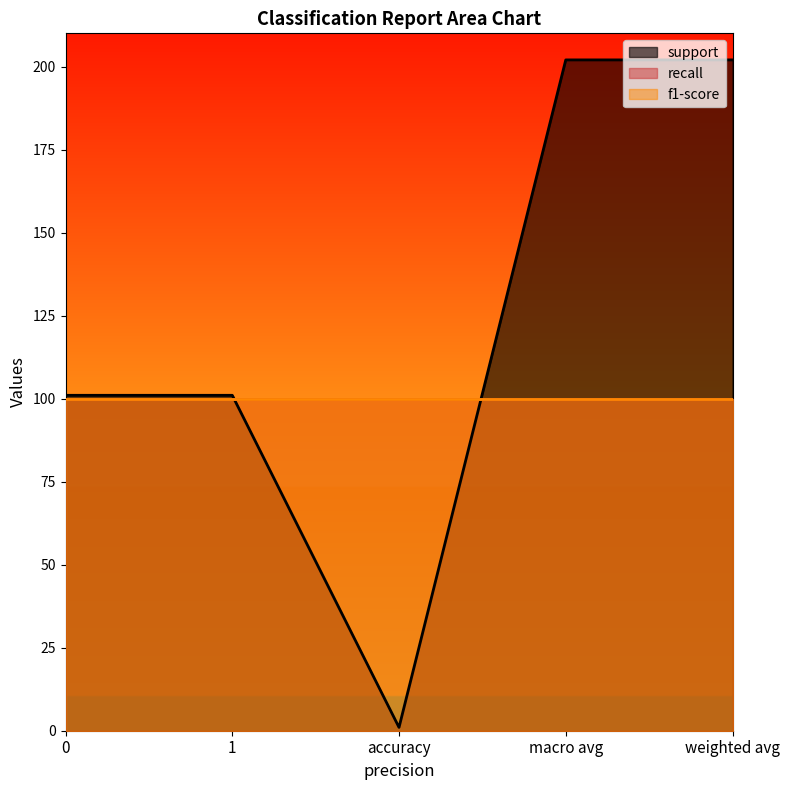

Read the support value at 0, to the nearest 5.

100